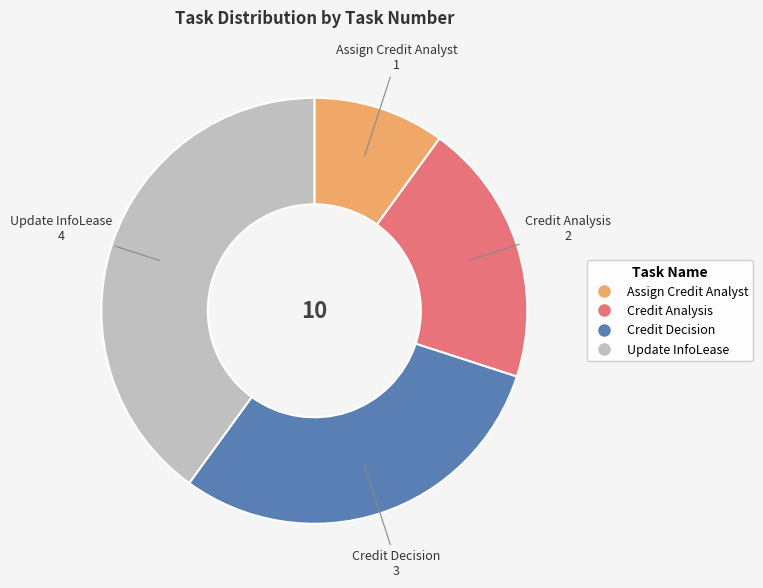

What is the ratio of the value at Assign Credit Analyst to the value at Credit Analysis?

0.5